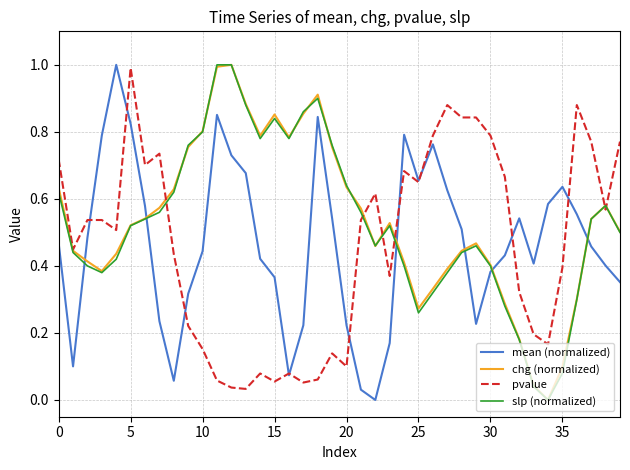

What is the difference between the maximum and minimum values in the pvalue series?

1.0